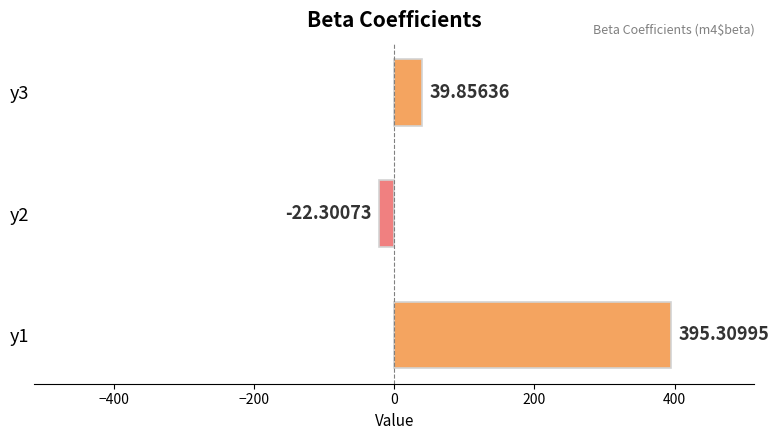

What is the sum of all values?

412.9